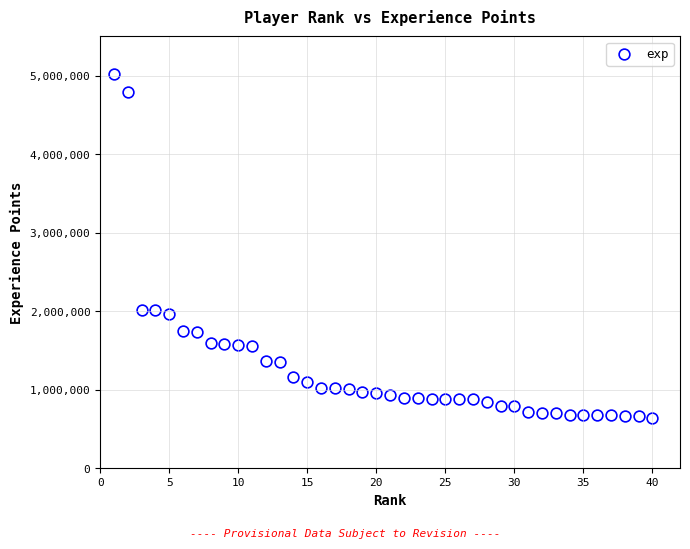

What is the range of Y values (max minus min)?

4383252